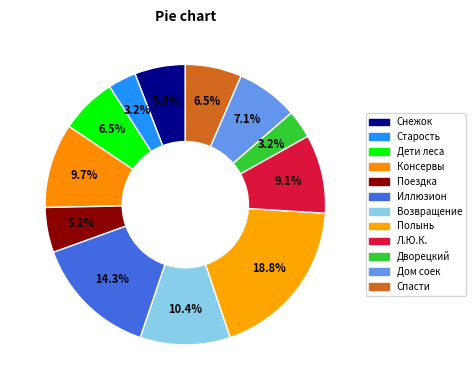

How many segments does this pie chart have?

12